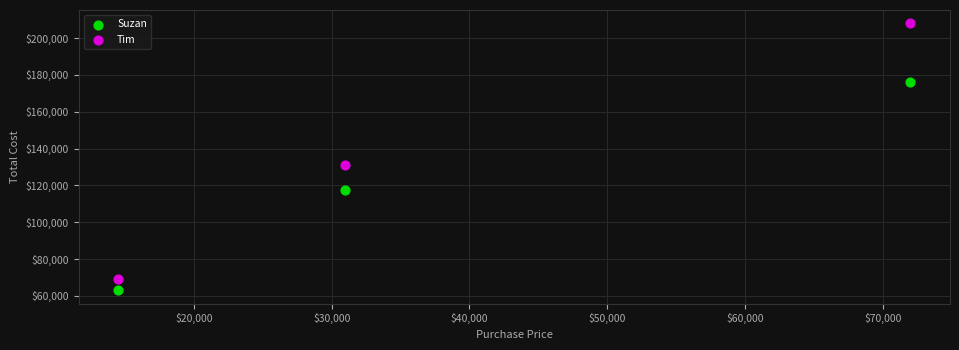

What are all the series names shown in the legend?

Suzan, Tim